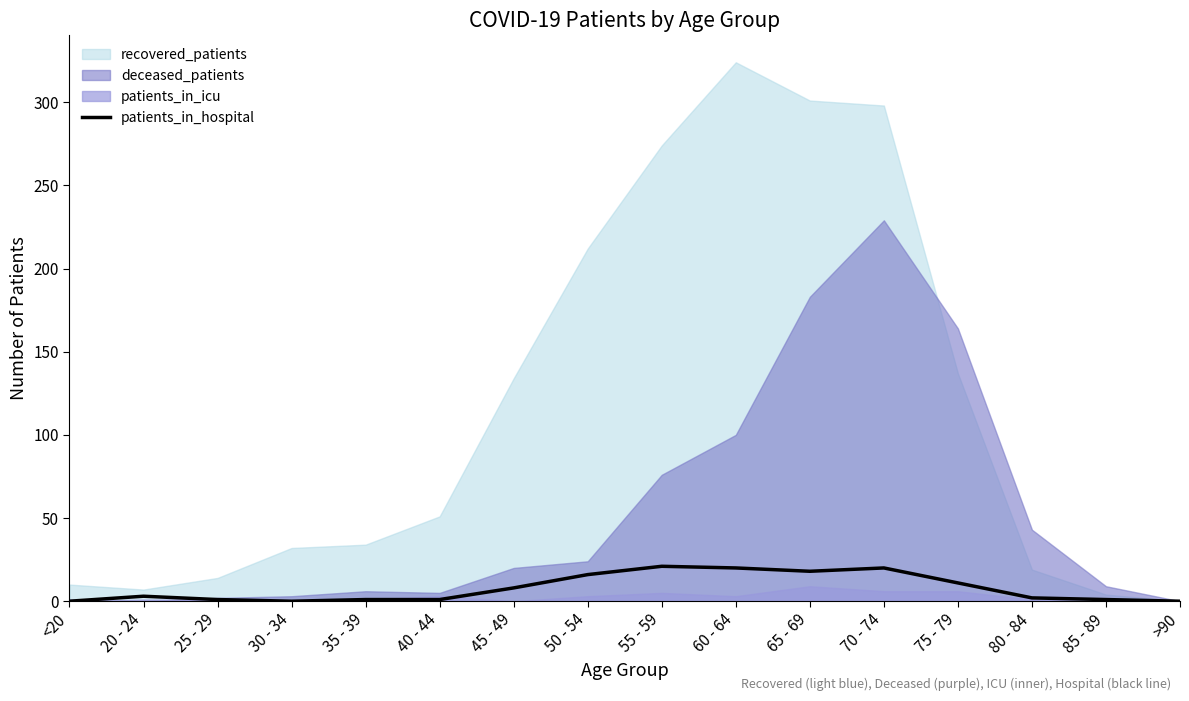

What position from the left is 30 - 34?

4